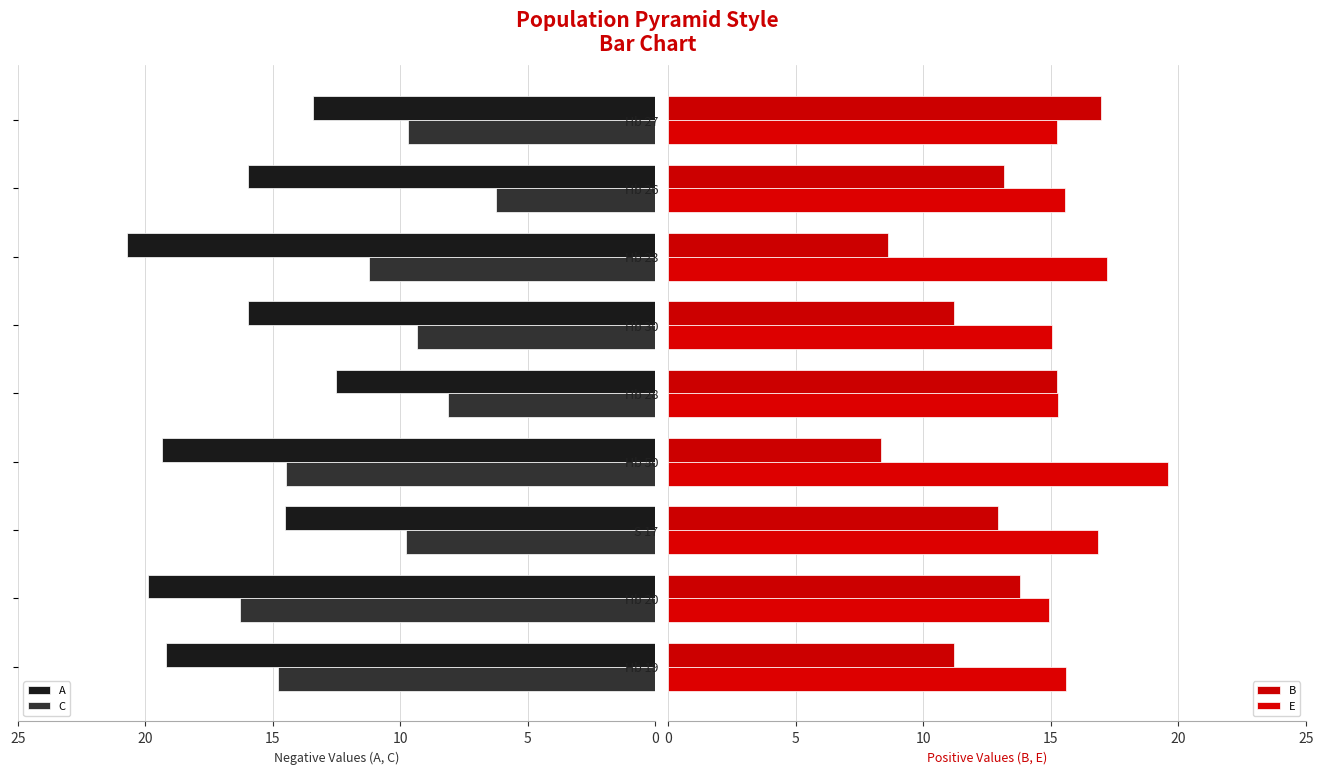

What is the minimum value for A?

12.5